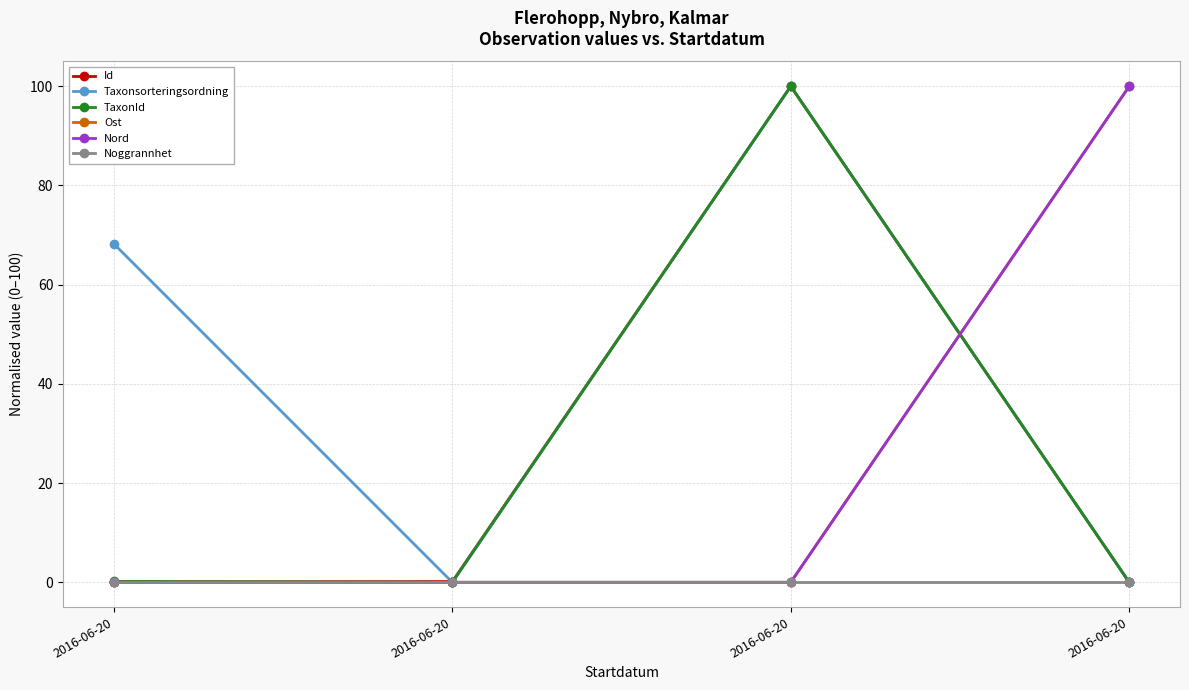

How many categories are shown in the chart?

4